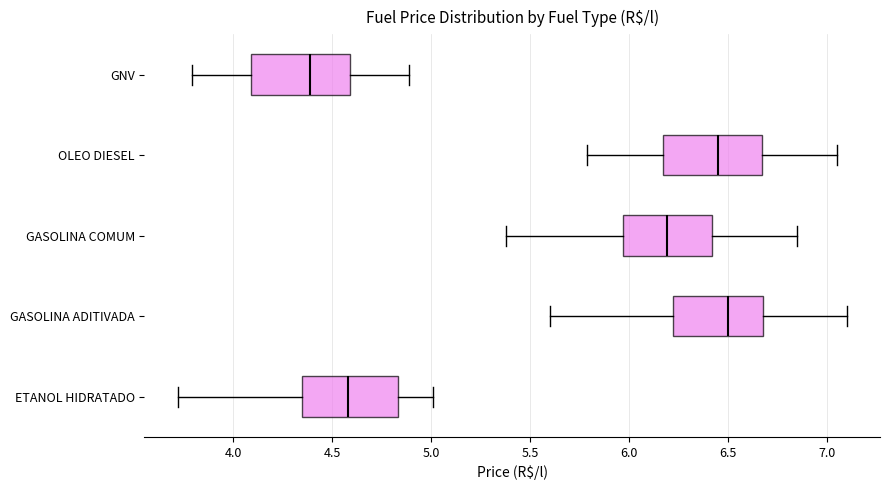

Where is the right edge of the box for GASOLINA ADITIVADA on the x-axis? The values are not printed on the chart, so give them approximately, as read against the axis.

6.70